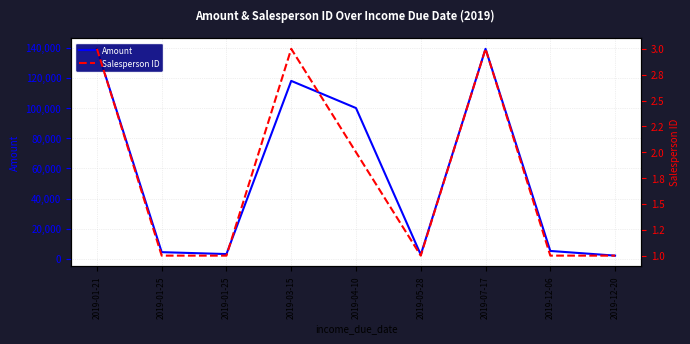

True or false: Salesperson ID and Amount intersect in this chart.

False